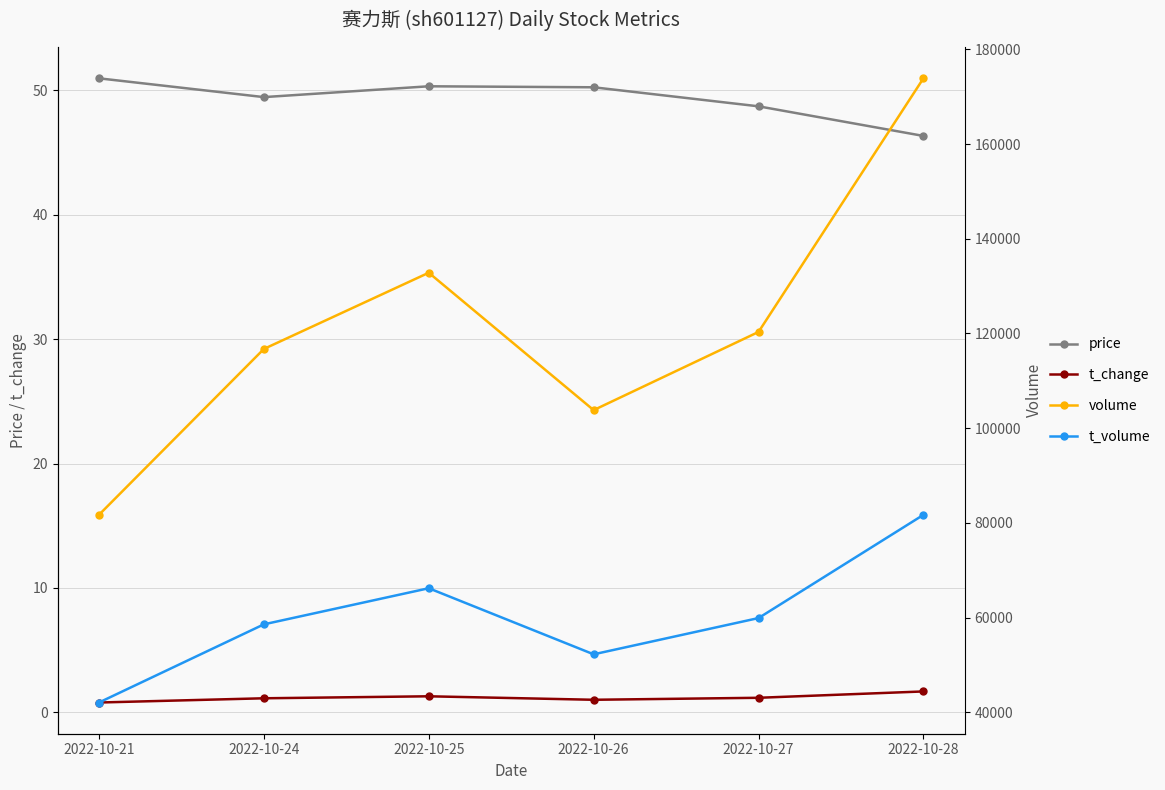

How many volume values are between 103818 and 132824?

4